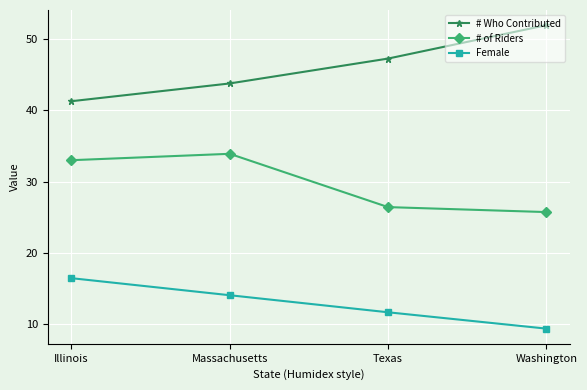

What is the greatest value displayed?

52.0